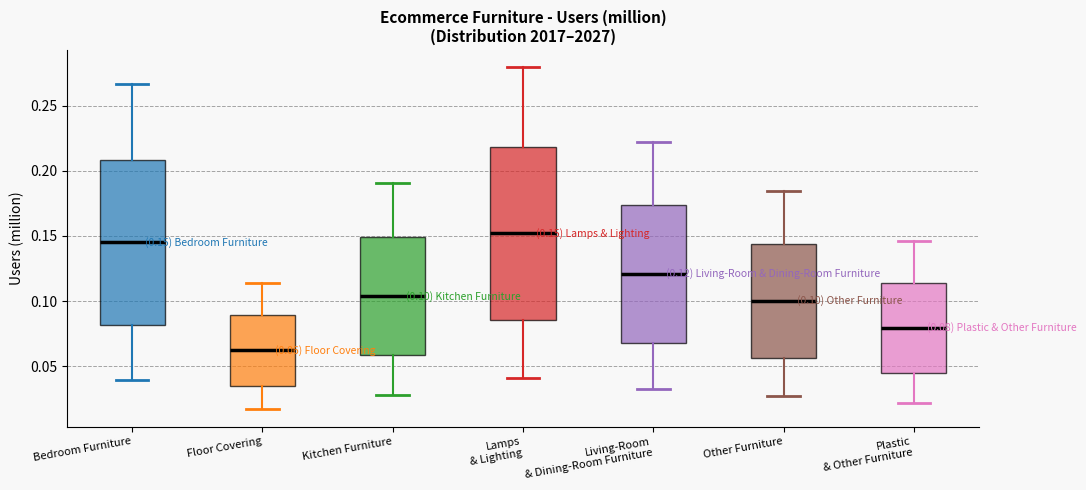

Comparing the boxes themselves (not the whiskers), which one is the tallest?

Lamps & Lighting